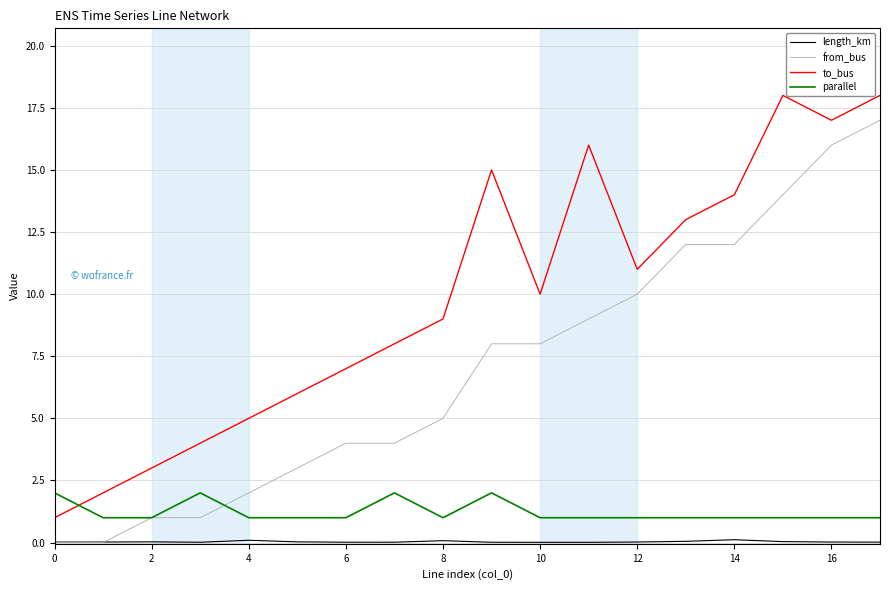

Which series has the largest total across all categories?

to_bus